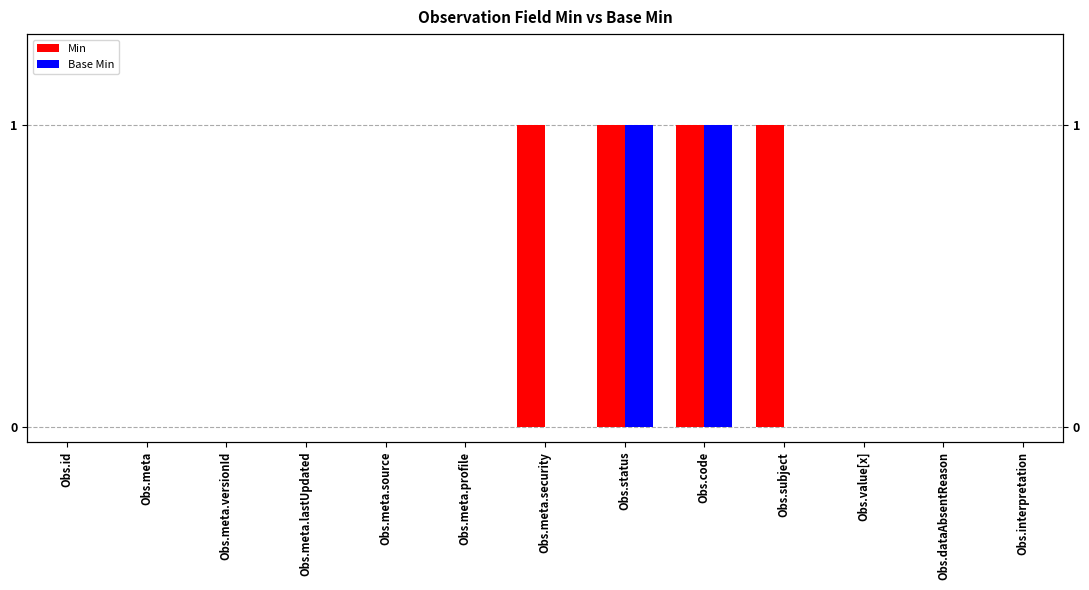

The Base Min series shows 0 at Obs.id. True or false?

True